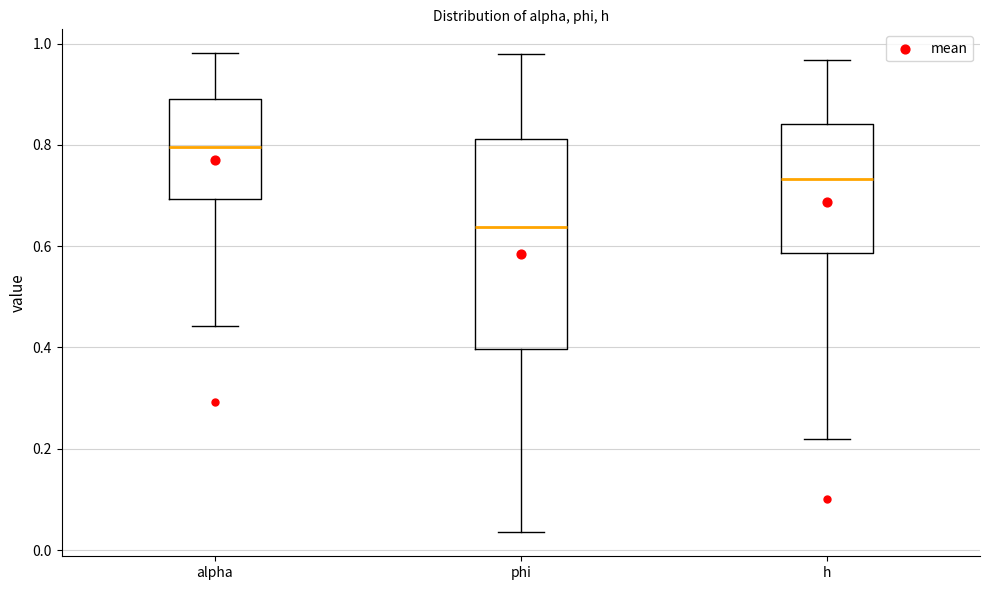

Reading left to right, transcribe this box plot: for each box, give where its median line is, the range the box spans, and where its two whiskers end, as read against the y-axis. The values are not printed on the chart, so give them approximately, as read against the axis.

alpha: median 0.80, box 0.70 to 0.88, whiskers 0.44 to 0.98
phi: median 0.64, box 0.40 to 0.82, whiskers 0.04 to 0.98
h: median 0.74, box 0.58 to 0.84, whiskers 0.22 to 0.96